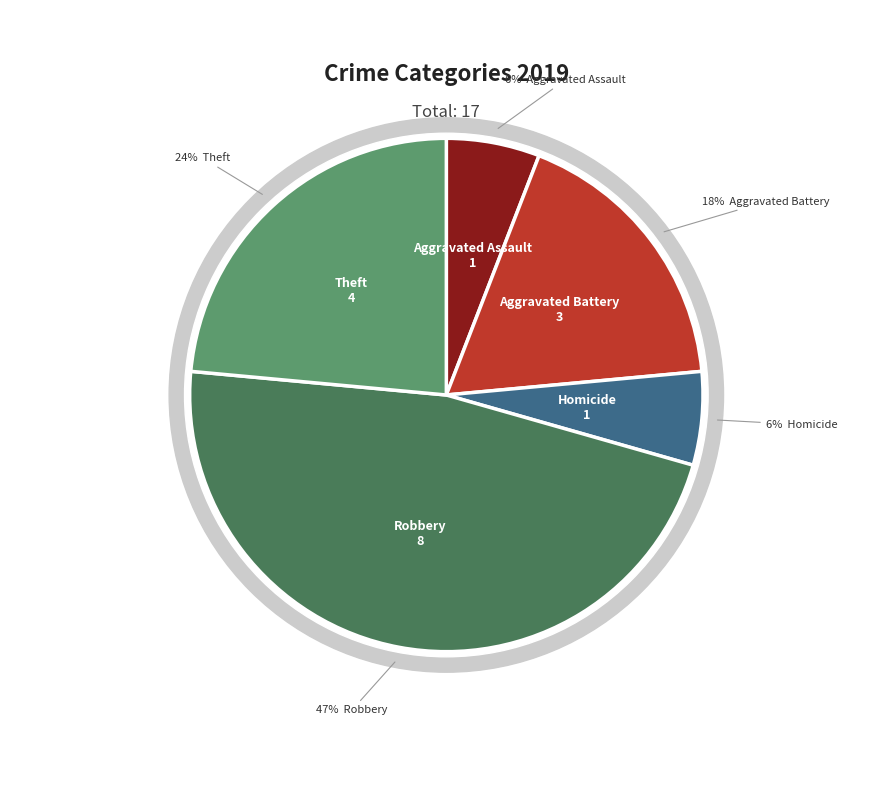

What is the total percentage of Criminal Sexual Assault and Aggravated Battery?

17.6%